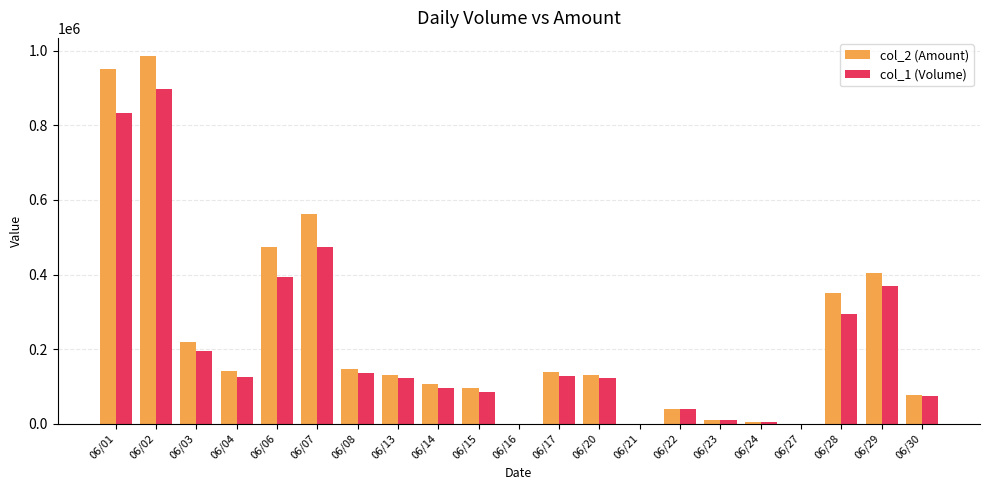

True or false: col_2 (Amount) has a value of 29537 at 06/04.

False